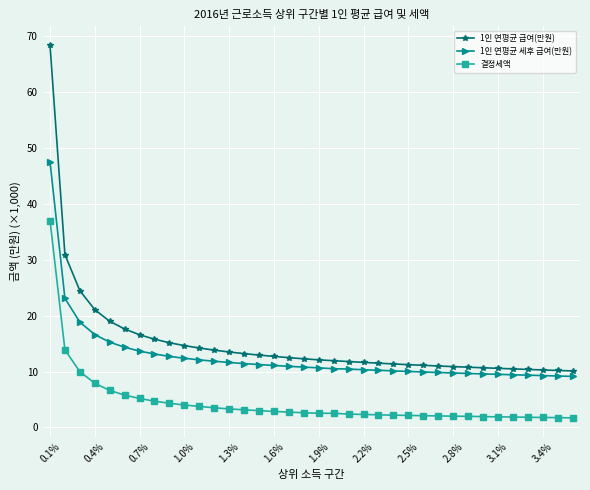

What is the sum of all 결정세액 values?

162.0